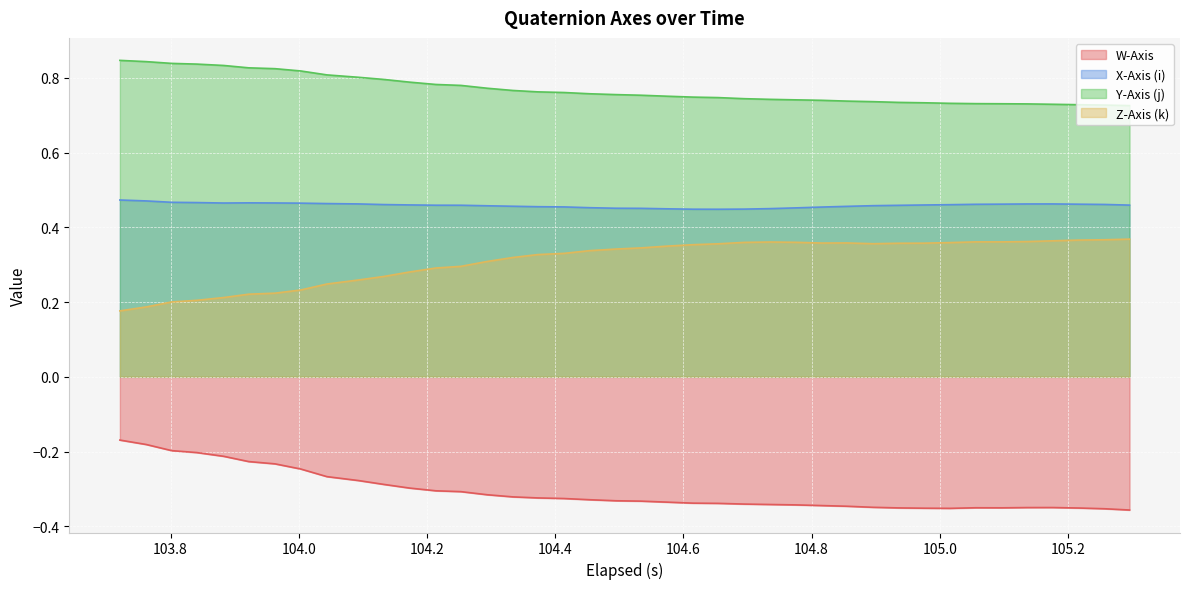

Which series has the largest total across all categories?

Y-Axis (j)